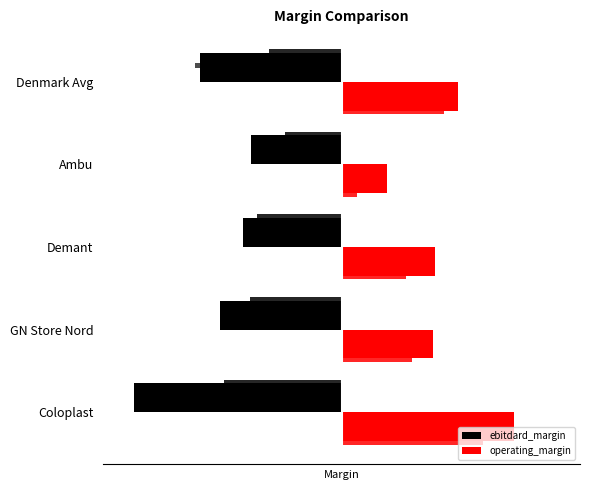

List the series in order of their overall mean, highest first.

operating_margin, ebitdard_margin